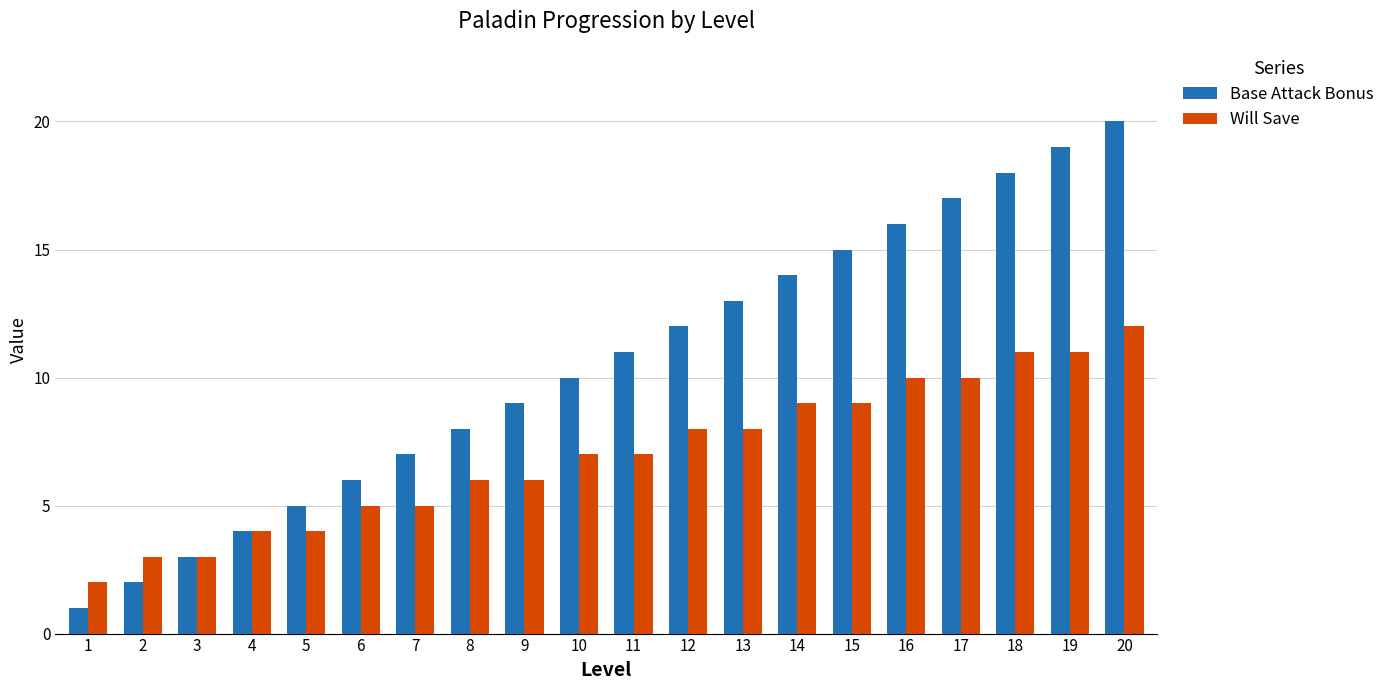

How many groups of bars are there?

20